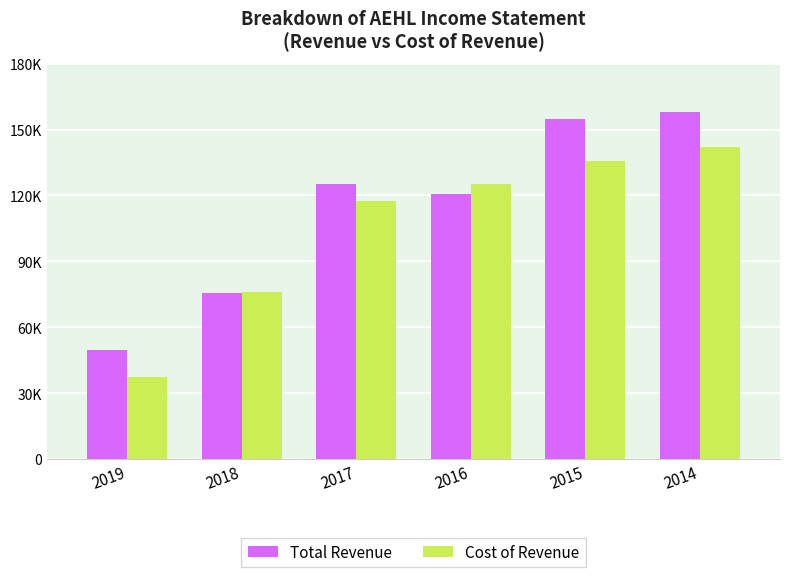

What is the smallest value displayed?

37500